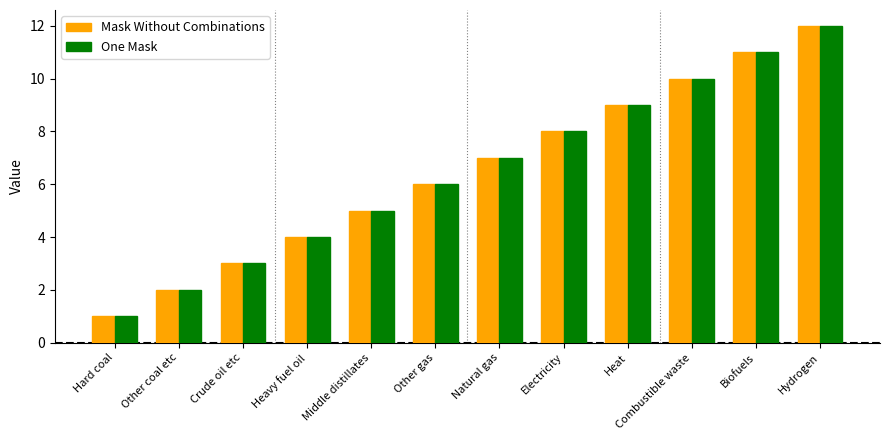

How many bars are there in each group?

2